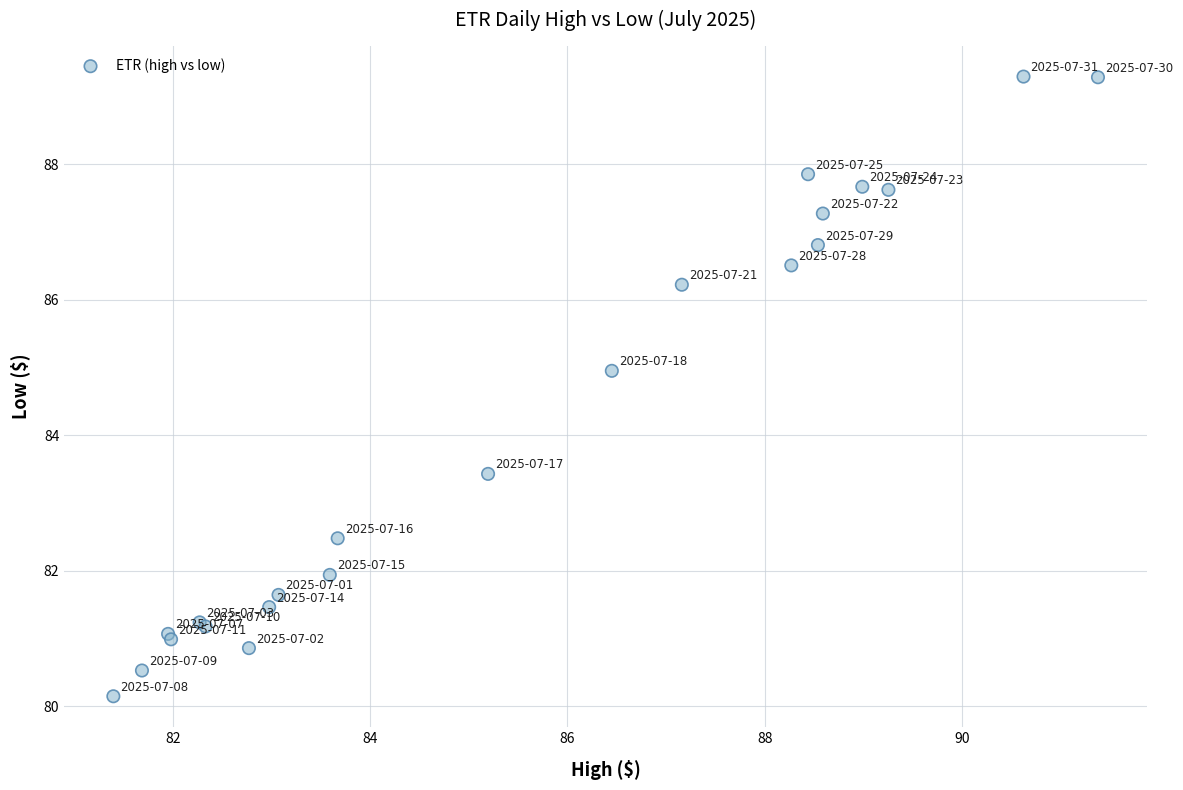

What Y value in the scatter plot is closest to 84?

83.4